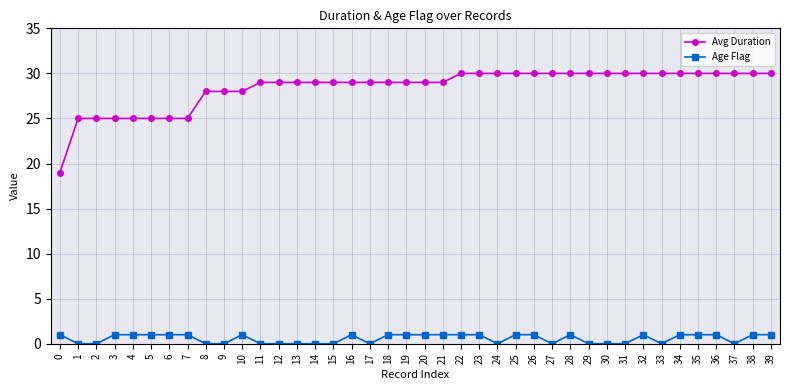

How many data points does each series have?

40